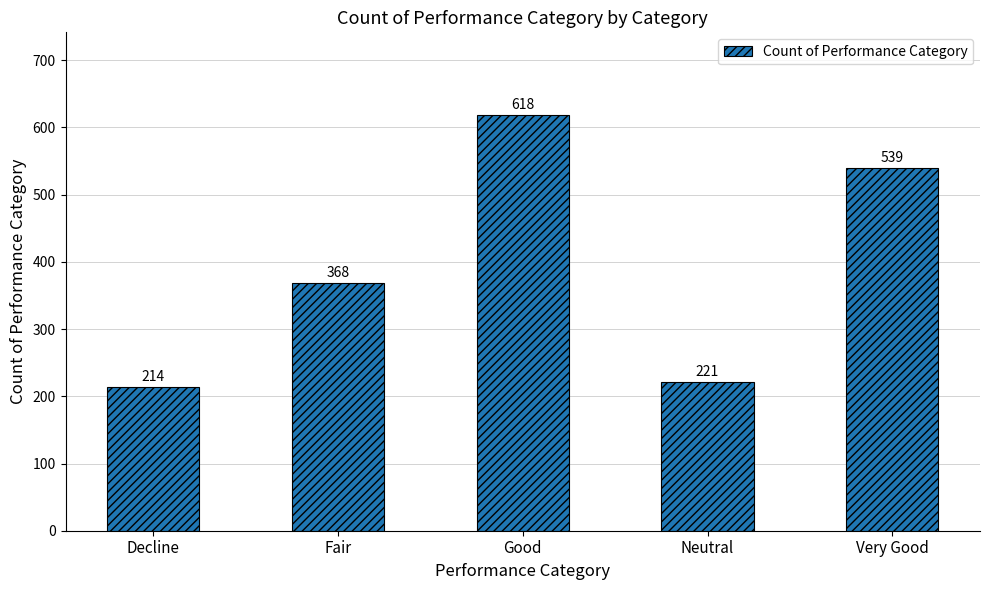

What is the label of the 1st bar from the left?

Decline